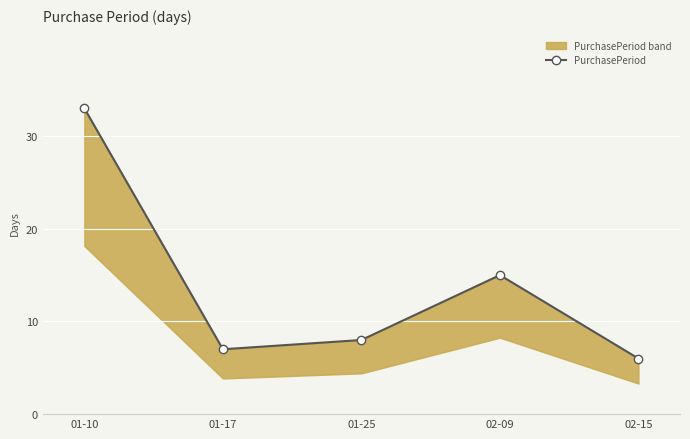

Is it true that the value at 01-17 is 7?

True